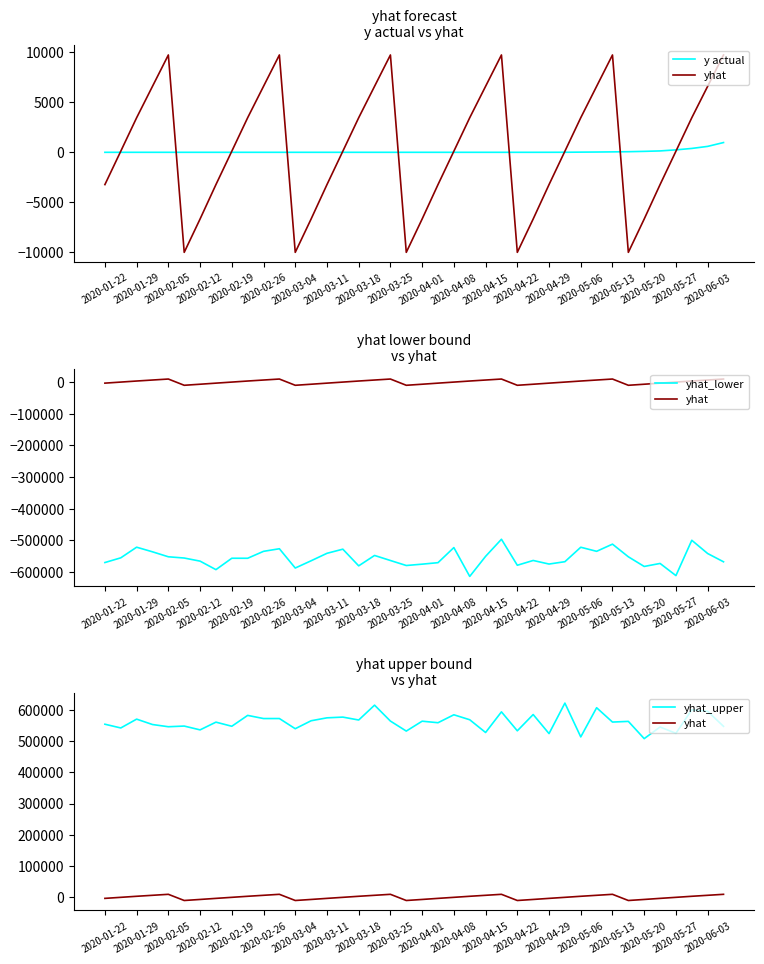

True or false: yhat_upper and yhat intersect in this chart.

False